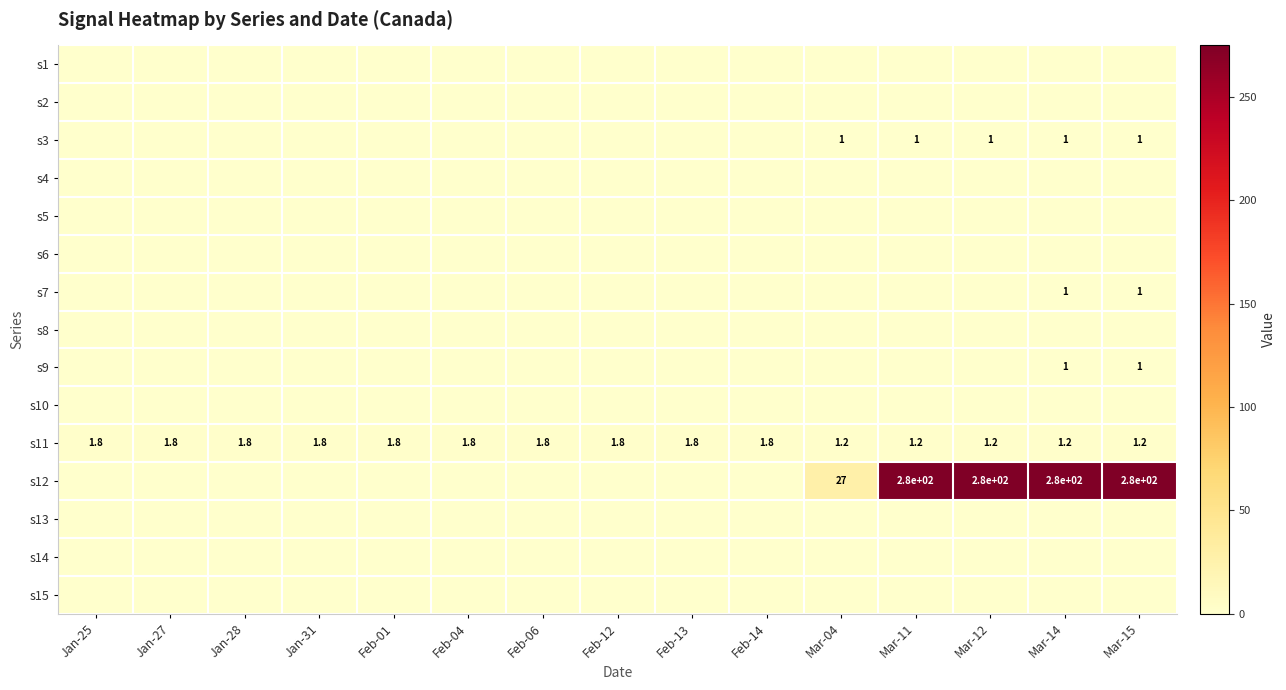

The s11 series shows 1.2 at Mar-04. True or false?

True